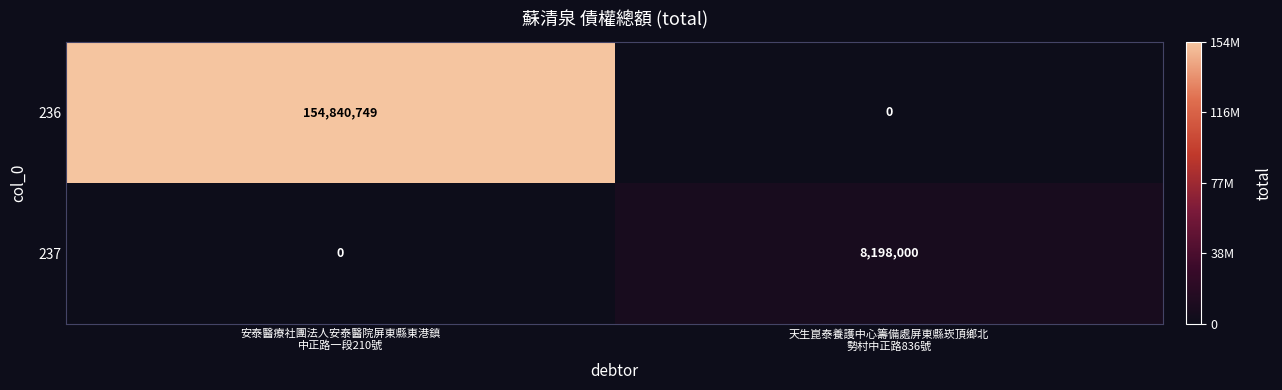

Which series has the widest spread of values?

236